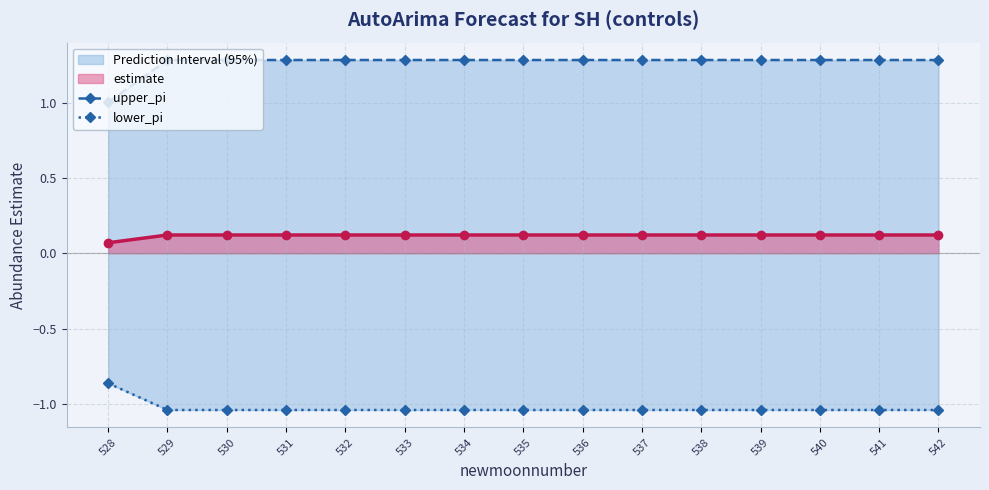

True or false: lower_pi and upper_pi cross at least once.

False